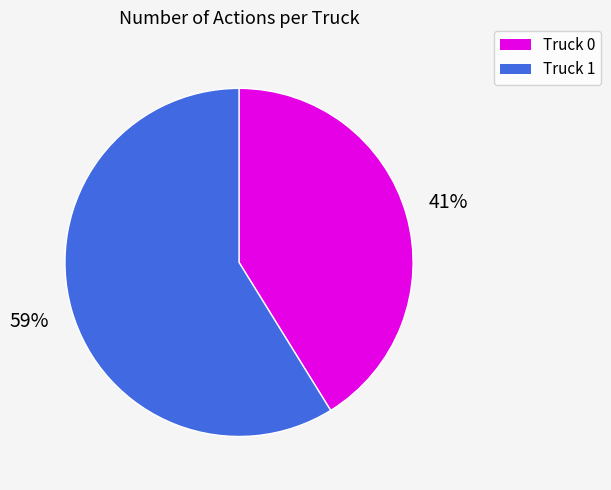

Count the number of slices in the pie.

2